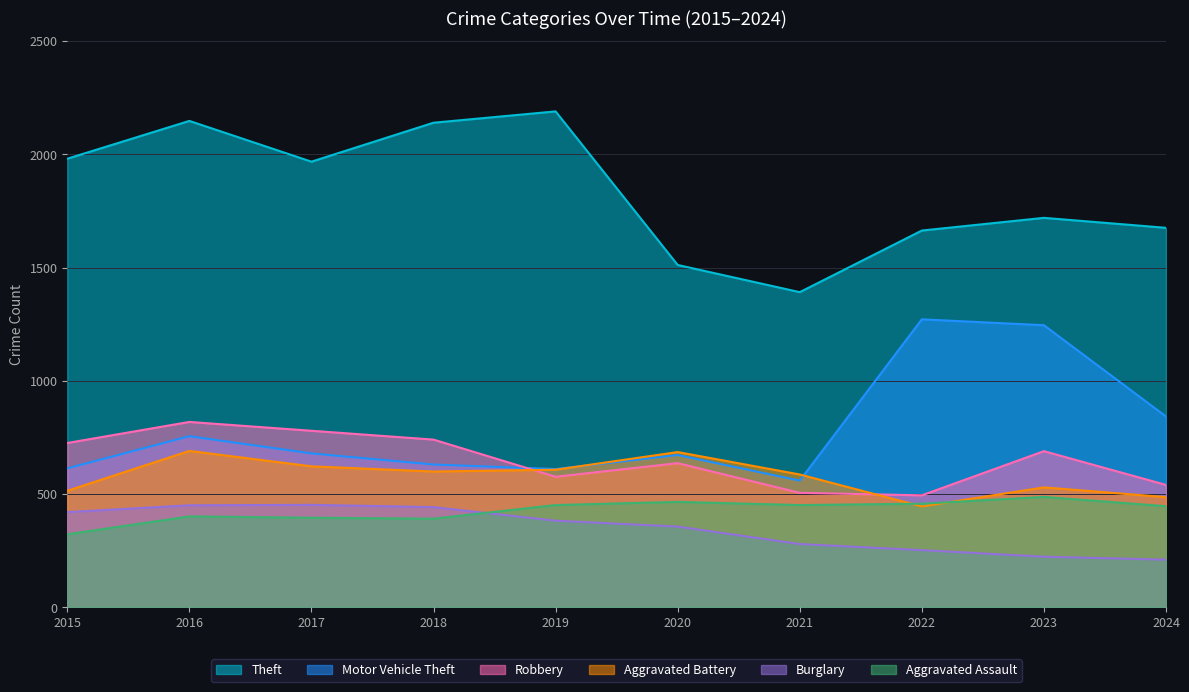

How many interior local valleys does the Theft series have?

2